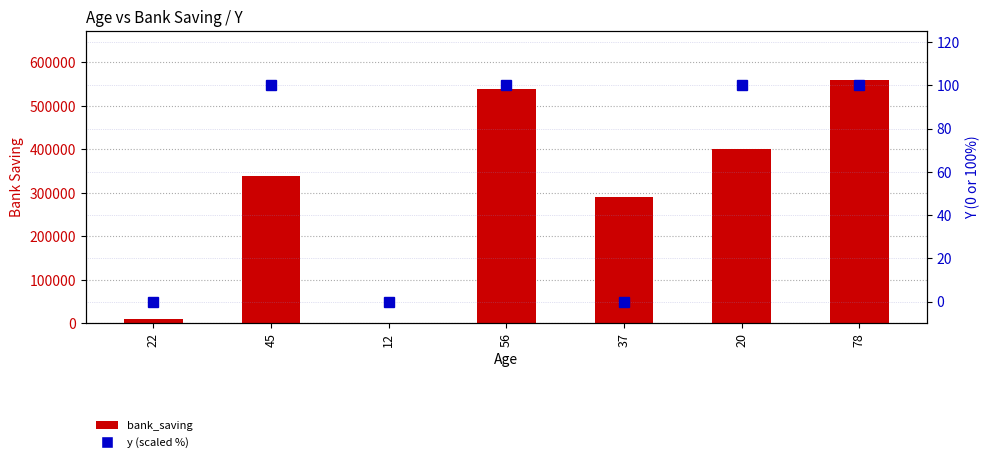

List the labels in order of y (scaled %) value, largest first.

45, 56, 20, 78, 22, 12, 37